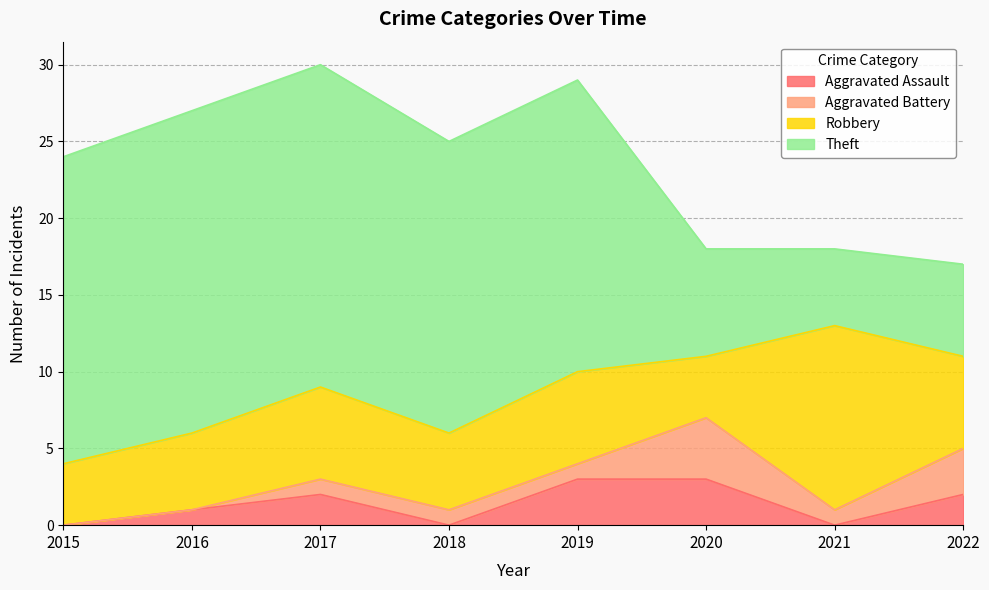

The Aggravated Battery series shows 1 at 2021. True or false?

True